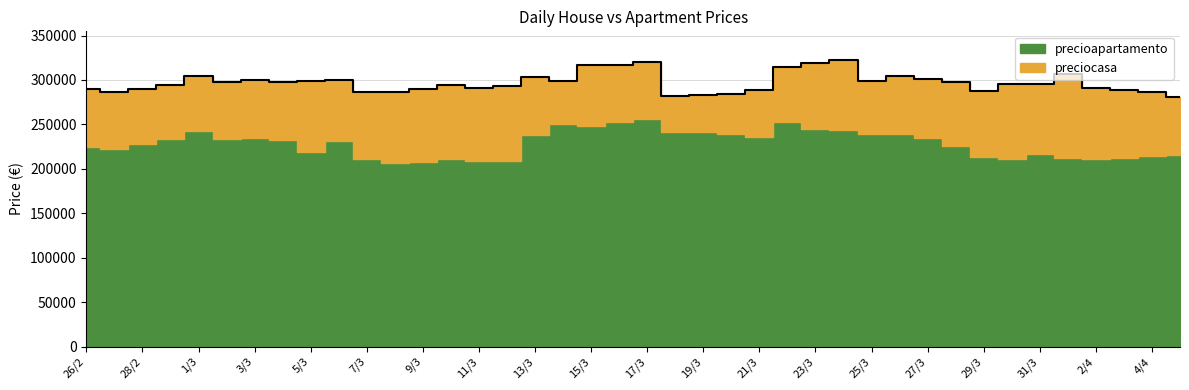

Between 2/4 and 27/3, which is larger?

27/3